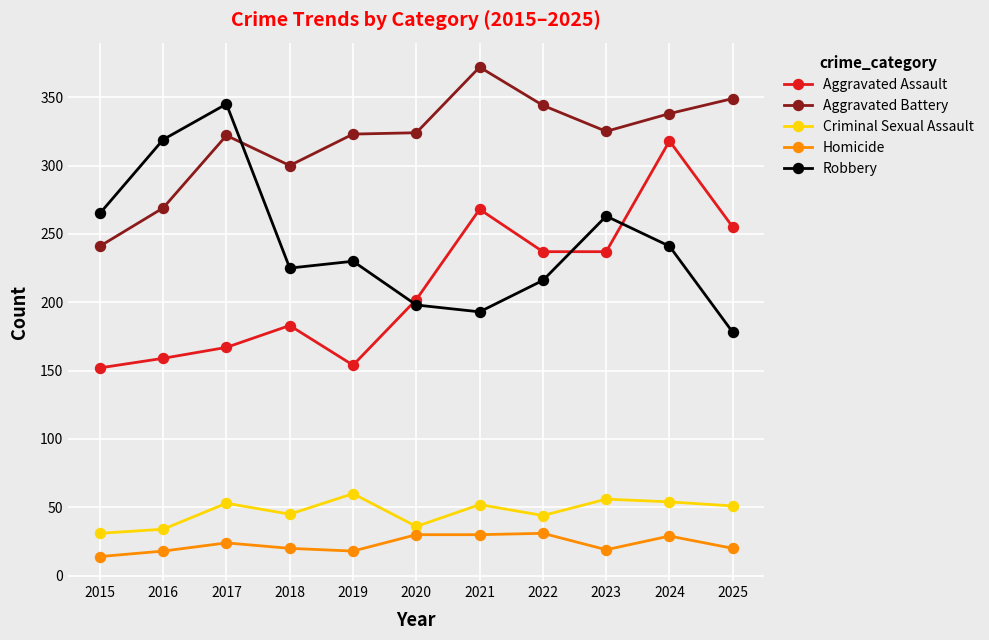

What value does the Aggravated Battery series have at 2020?

324